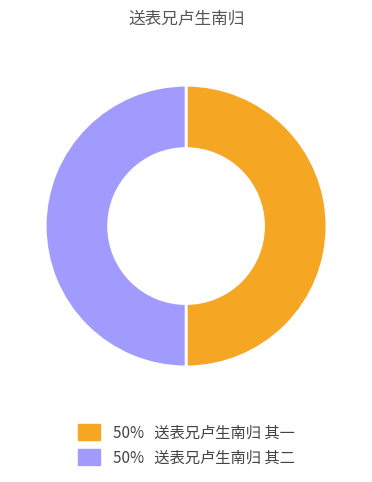

True or false: 50% 送表兄卢生南归 其二 accounts for 64% of the total.

False